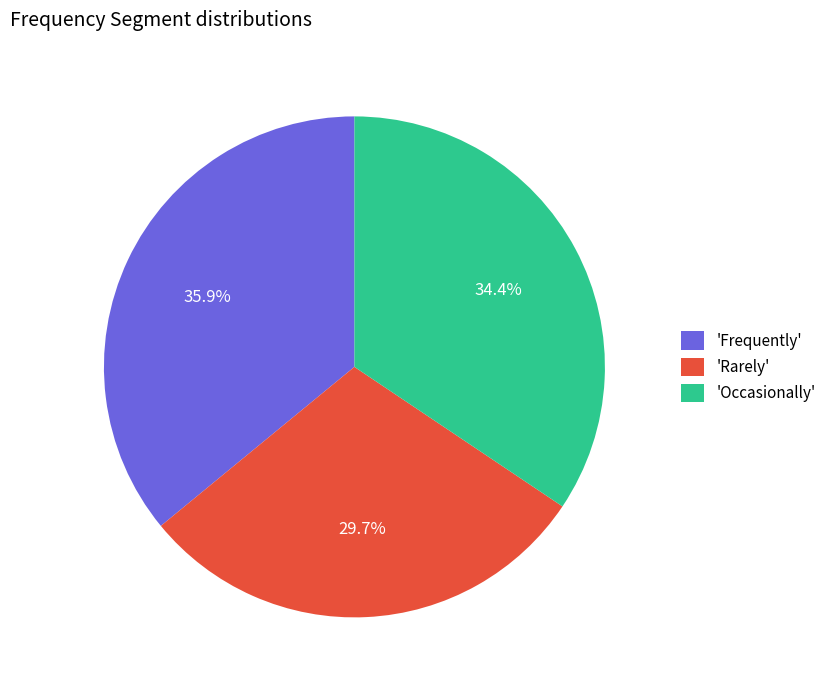

Rank the categories by value from lowest to highest.

'Rarely', 'Occasionally', 'Frequently'